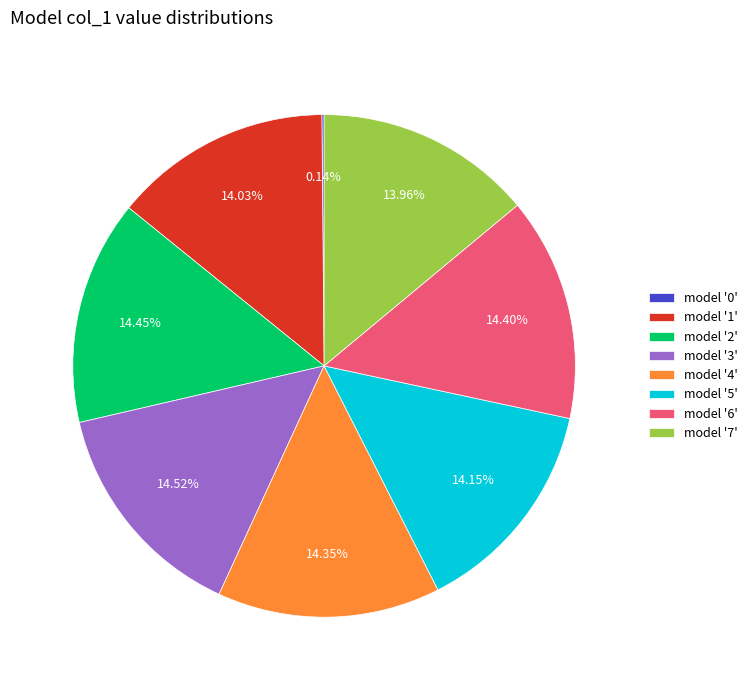

Does any single category account for the majority?

No